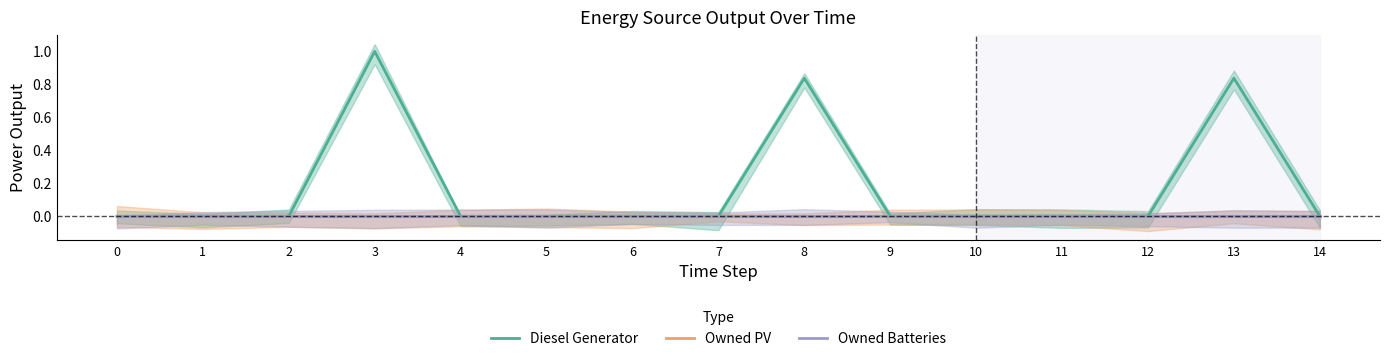

Is the value of Owned Batteries at 9 greater than the value of Owned PV at 0?

No